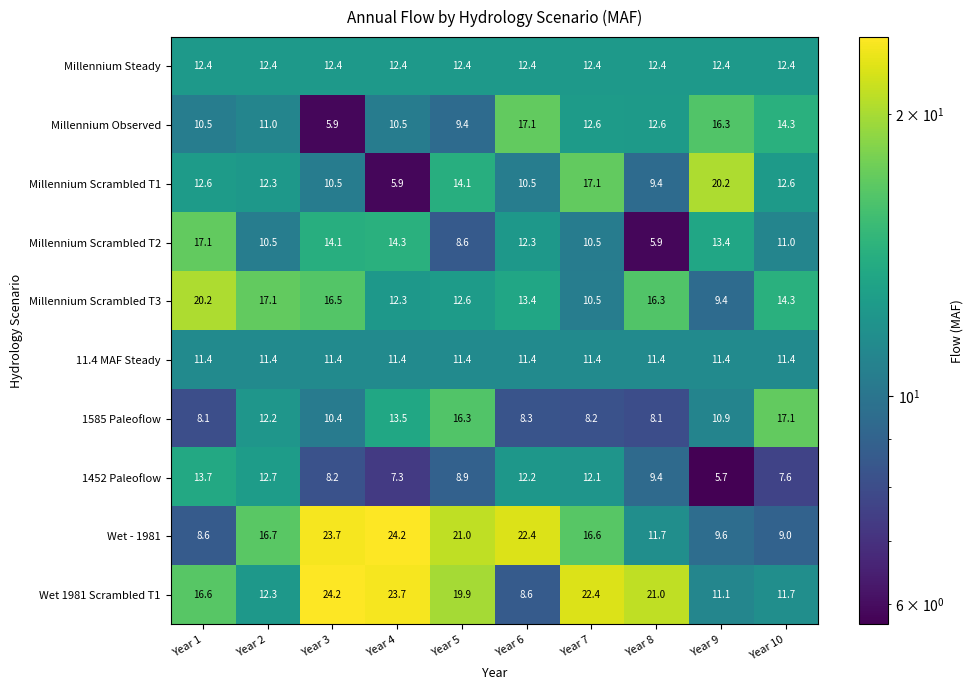

The value of Wet - 1981 at Year 3 is 23.7. True or false?

True